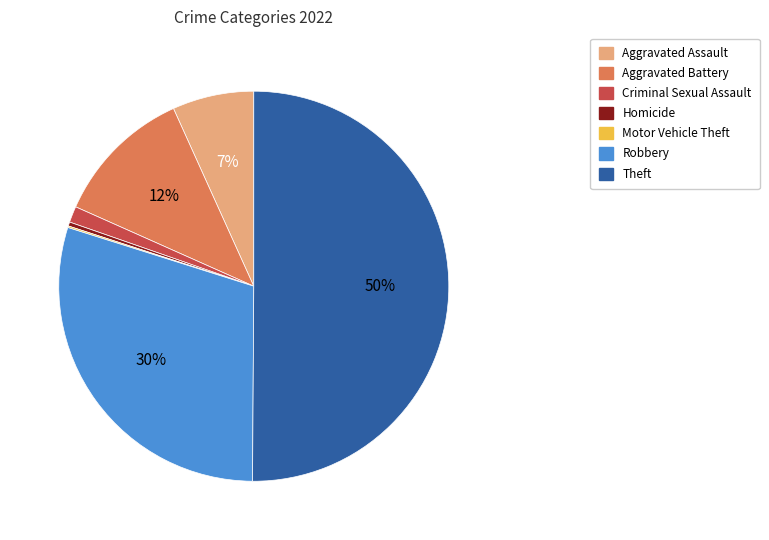

The Aggravated Assault slice represents 7% of the pie. True or false?

True